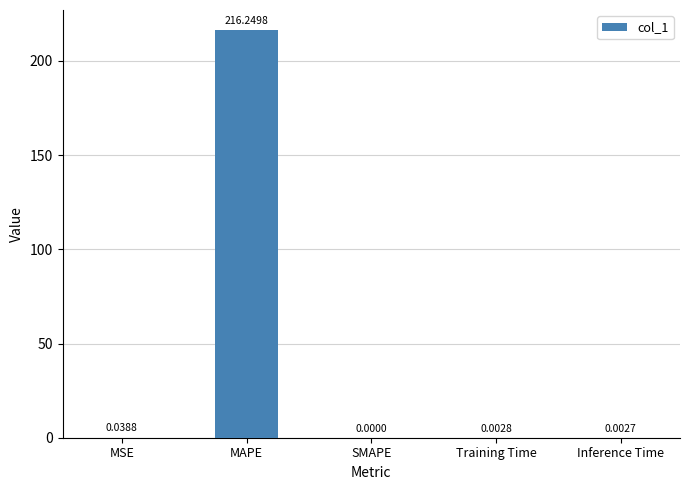

What is the sum of all values?

216.3